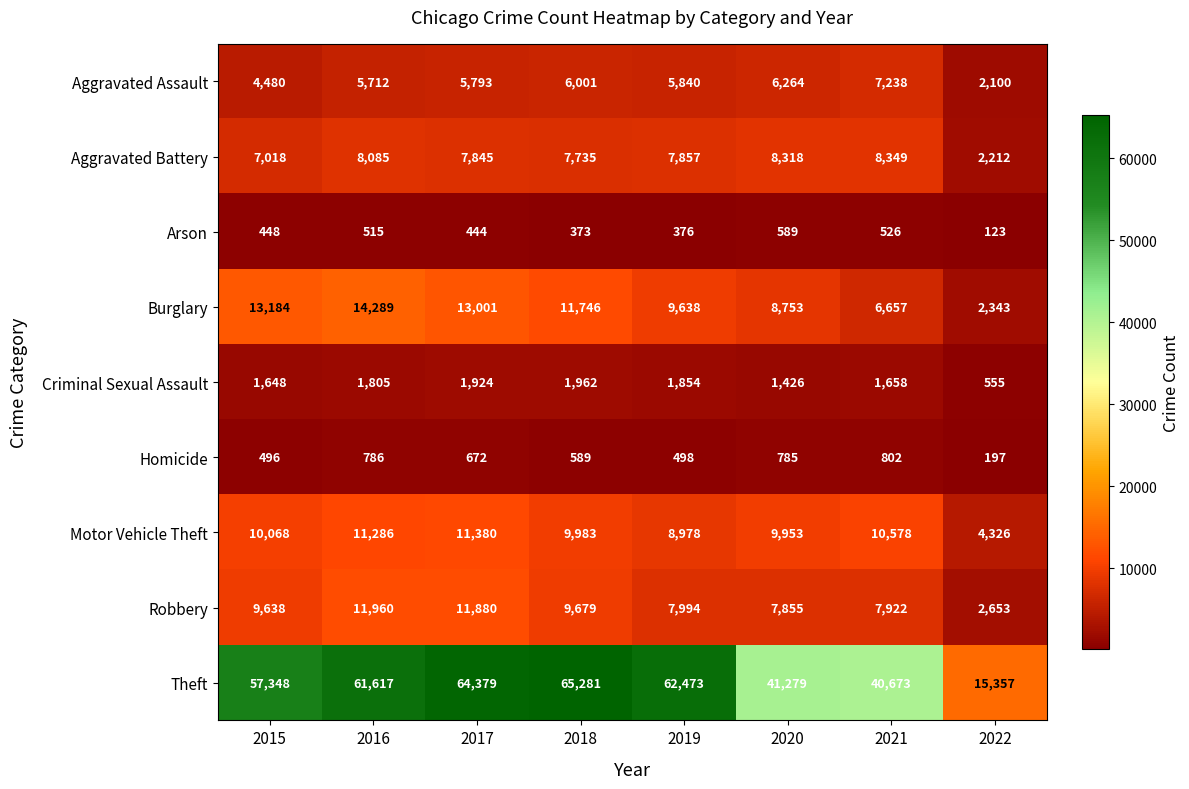

What is the greatest value displayed?

65281